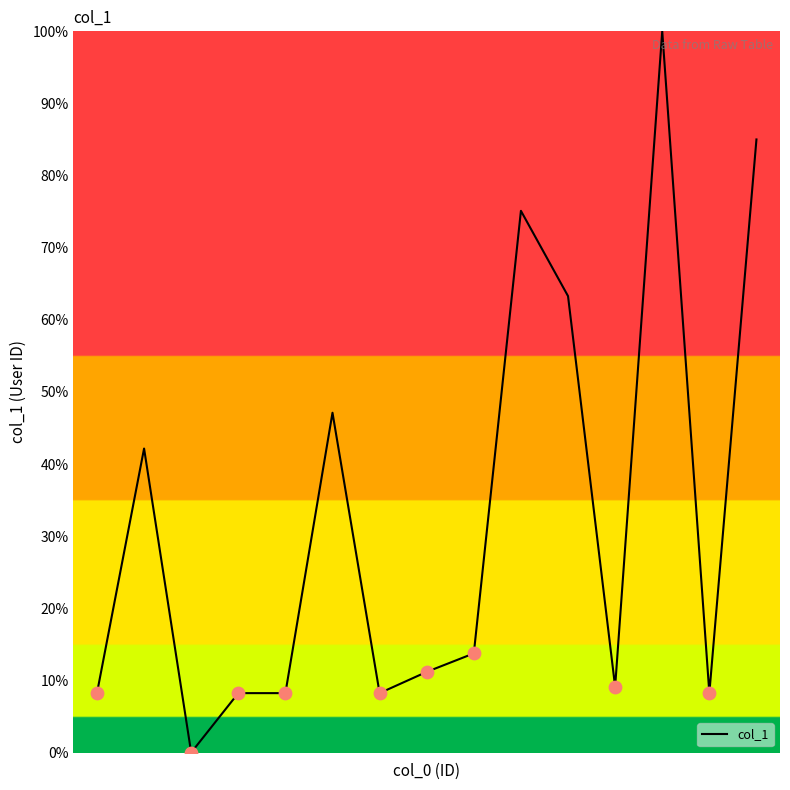

What is the difference between the maximum and minimum values?

100.0